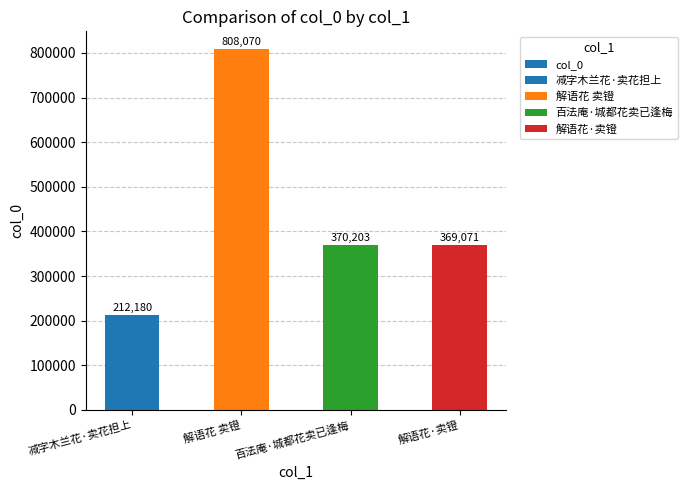

List the labels in order of value, largest first.

解语花 卖镫, 百法庵·城都花卖已逢梅, 解语花·卖镫, 减字木兰花·卖花担上